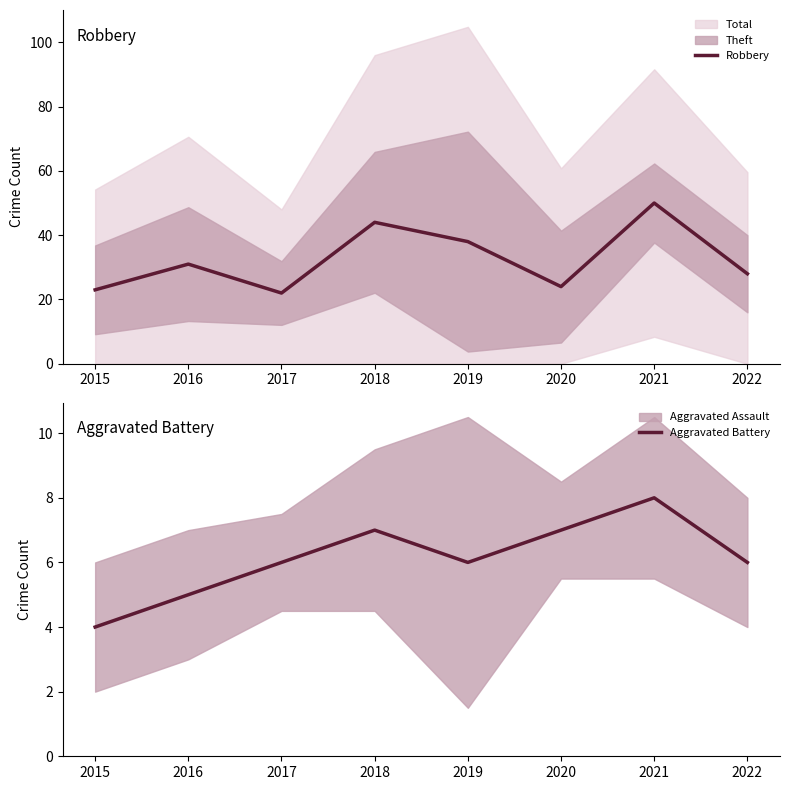

True or false: Robbery and Aggravated Battery intersect in this chart.

False